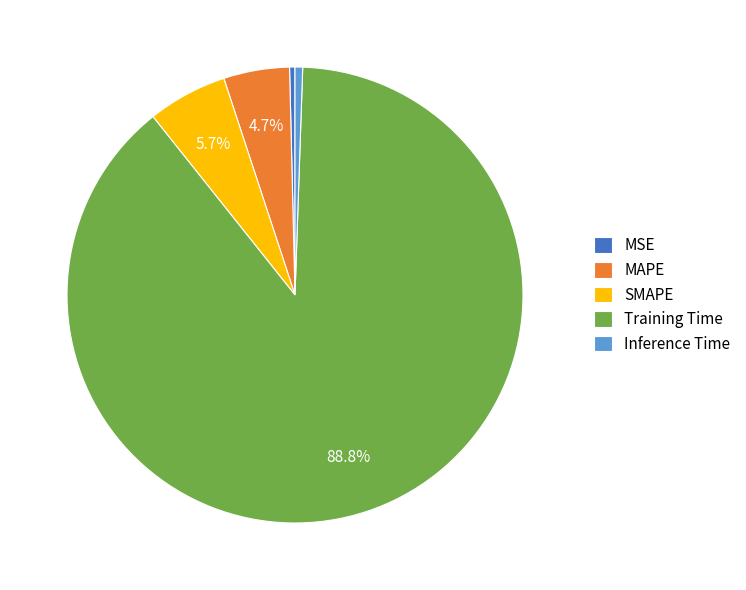

Combined, what portion of the pie is MAPE and Training Time?

93.4%